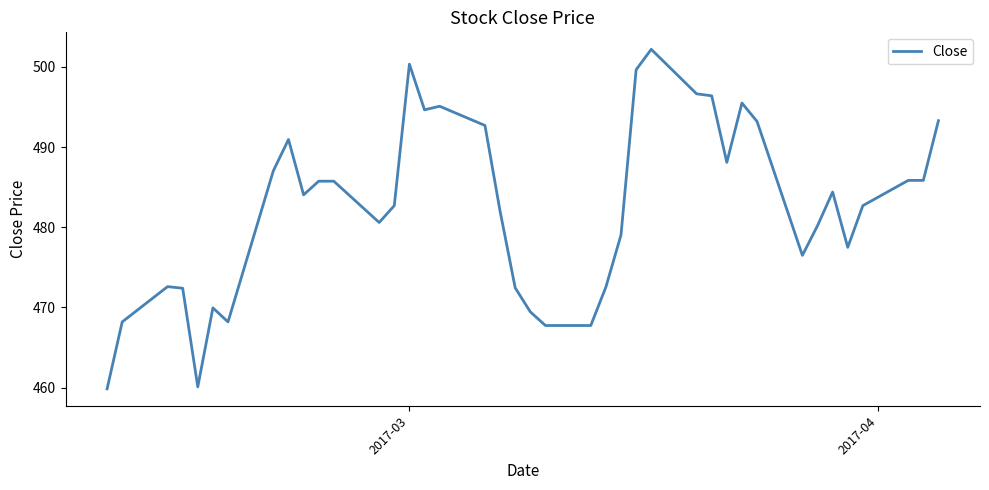

What is the minimum value shown in the chart?

459.9